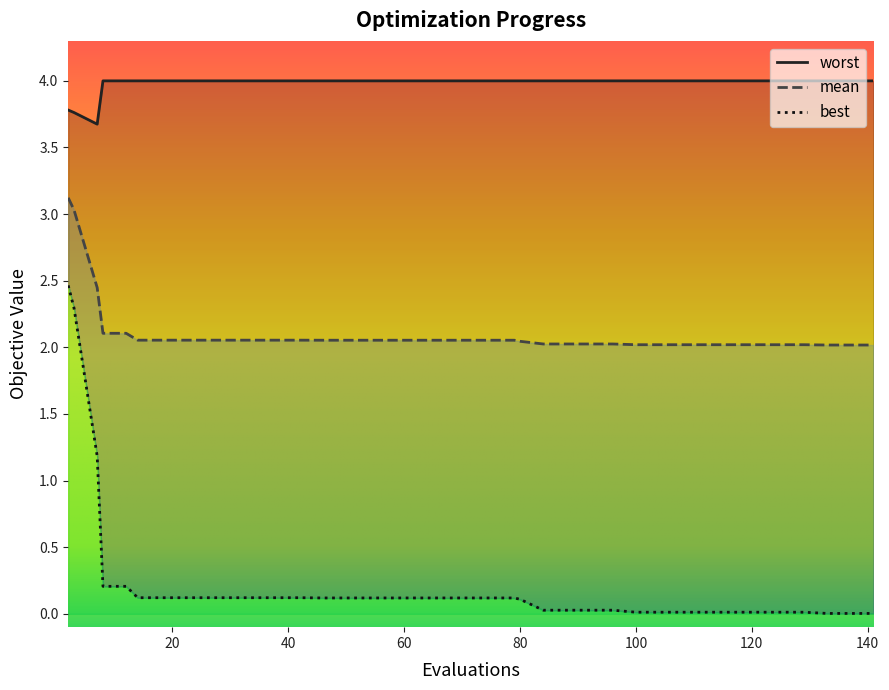

How many lines are shown in the chart?

3